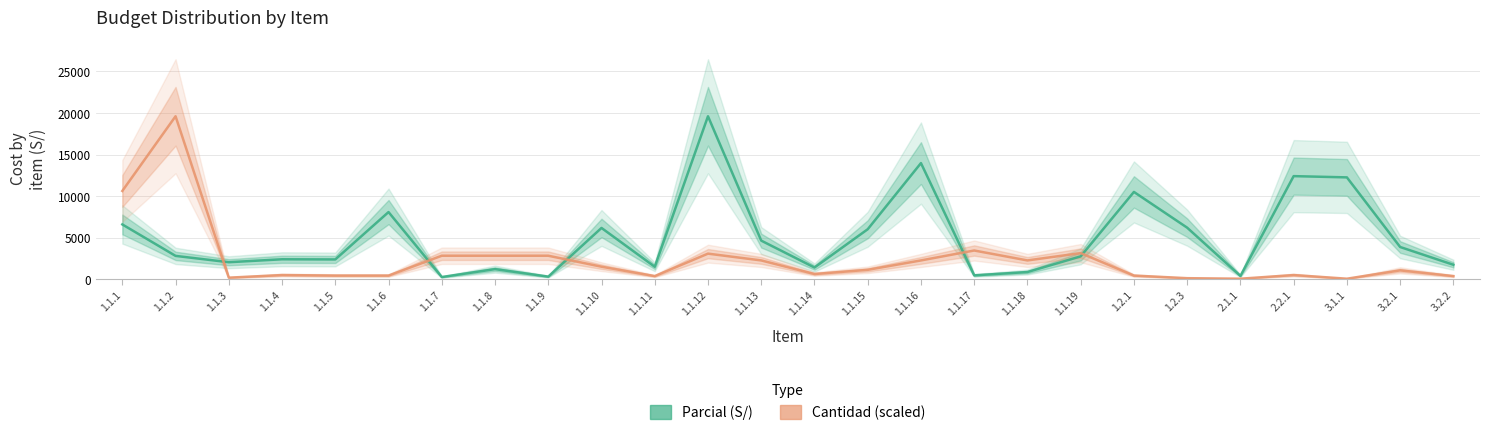

Where is Parcial (S/) nearest to the value 9932?

1.2.1